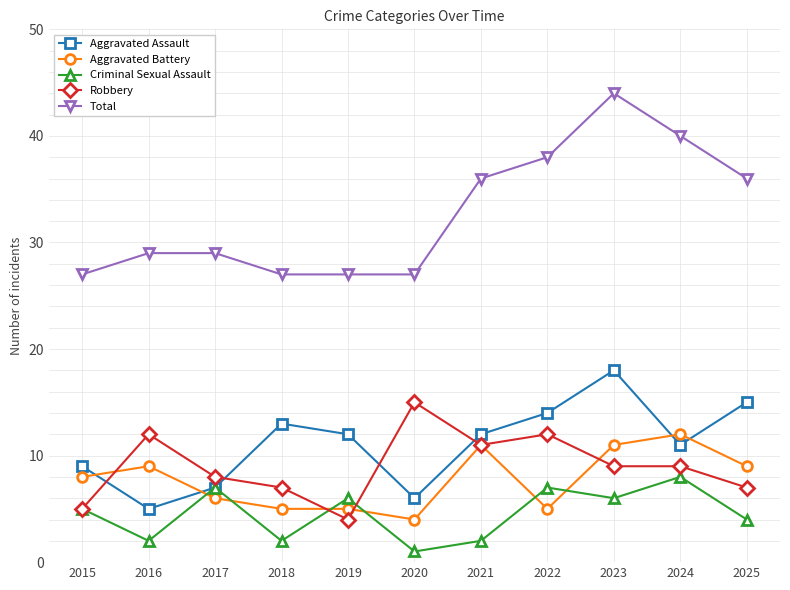

Count the number of data series in this chart.

5